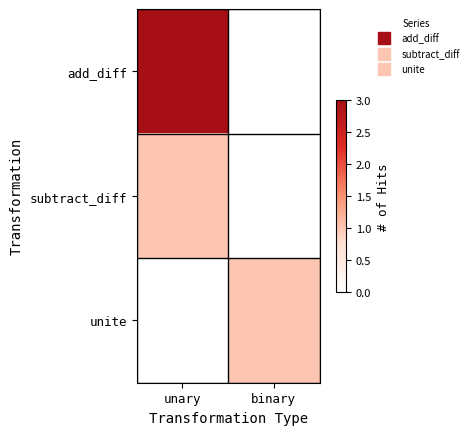

Reading left to right, transcribe all the data shown in this chart.

add_diff: unary=3	binary=0
subtract_diff: unary=1	binary=0
unite: unary=0	binary=1